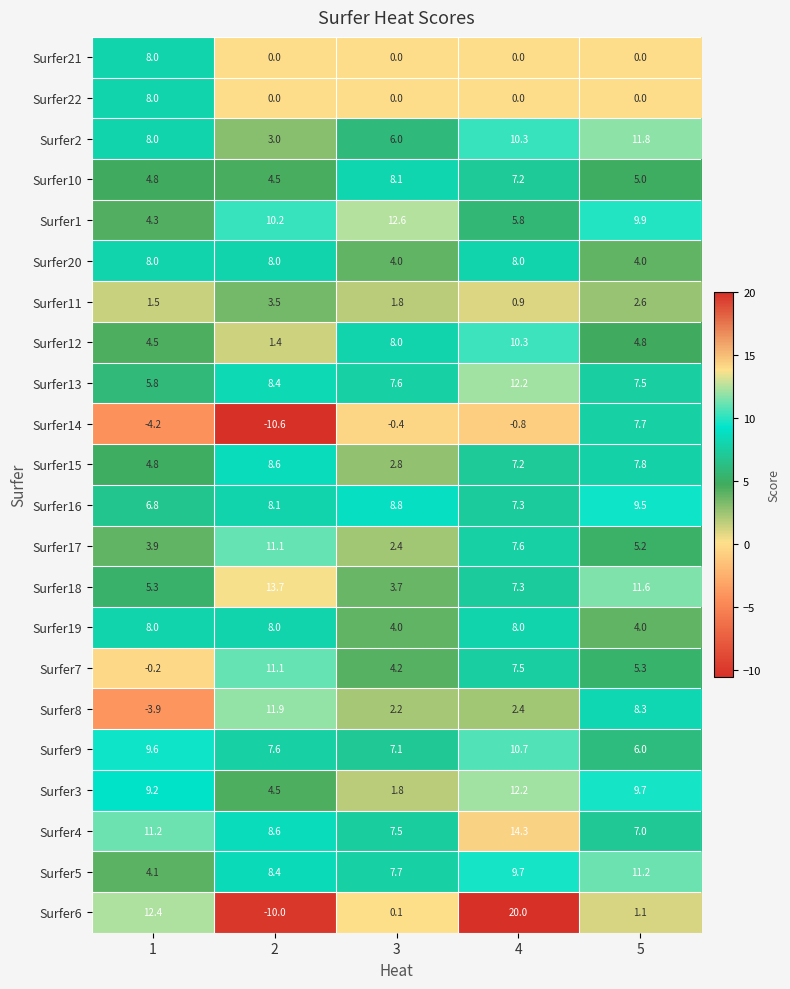

Which label corresponds to the smallest value in the chart?

2